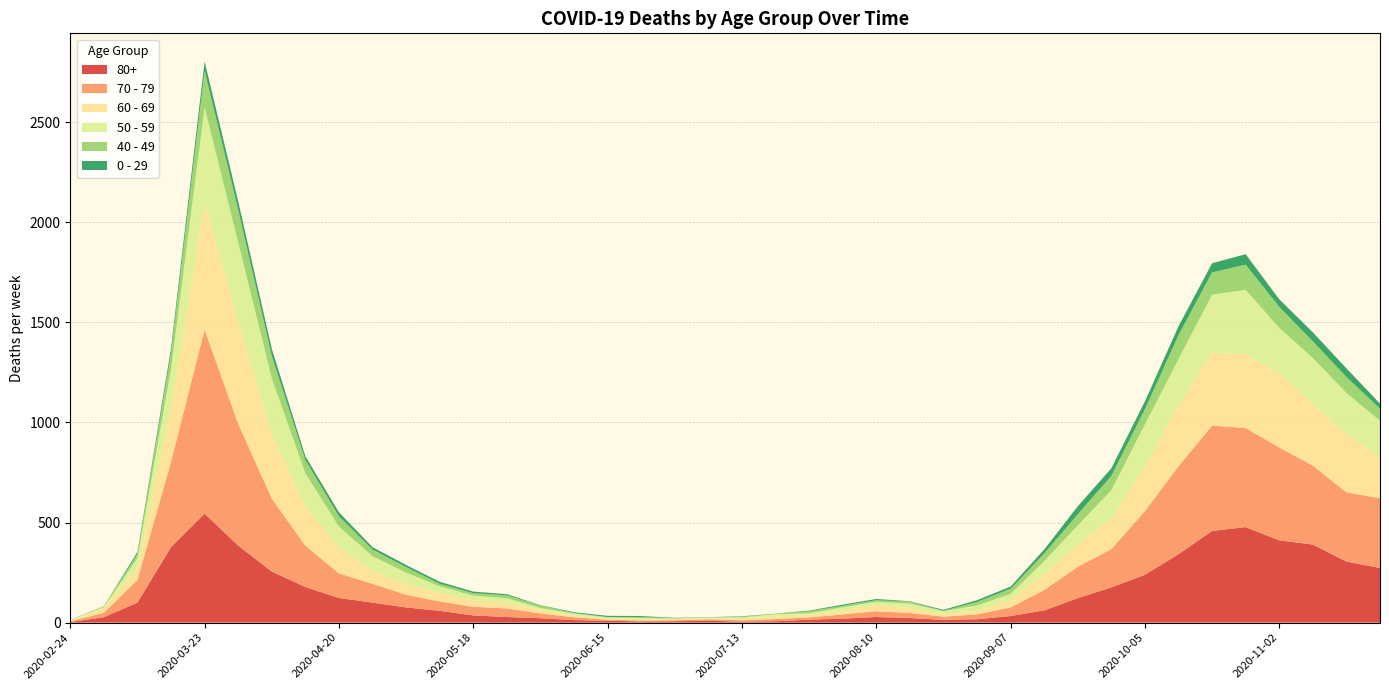

Reading right to left, what are all the values shown in this chart?

80+: 273	305	390	411	477	458	342	239	176	122	61	33	17	14	23	28	20	15	7	5	9	7	6	9	13	22	28	36	59	76	100	123	178	255	385	544	377	100	27	3
70 - 79: 348	346	394	464	495	526	439	318	191	157	102	43	24	16	25	29	21	11	11	7	8	5	5	6	14	24	43	43	47	63	94	123	206	365	608	920	427	113	22	4
60 - 69: 206	294	310	370	368	364	305	221	152	112	80	39	17	12	25	31	19	13	12	8	3	6	3	3	8	18	28	33	42	54	63	128	199	320	514	634	272	61	22	2
50 - 59: 182	202	228	227	322	290	230	212	142	95	64	28	28	15	22	16	16	8	12	6	5	3	9	8	10	9	23	23	33	57	75	106	163	281	392	475	190	48	7	3
40 - 49: 60	80	83	105	126	111	120	76	72	55	38	26	17	2	10	8	8	10	2	4	1	1	5	2	3	12	14	12	13	27	33	51	66	111	163	183	79	21	5	0
0 - 29: 25	43	45	38	52	46	44	39	38	40	20	11	9	5	2	6	6	3	1	2	1	2	5	6	4	2	6	8	10	11	12	20	19	36	42	47	25	10	0	1